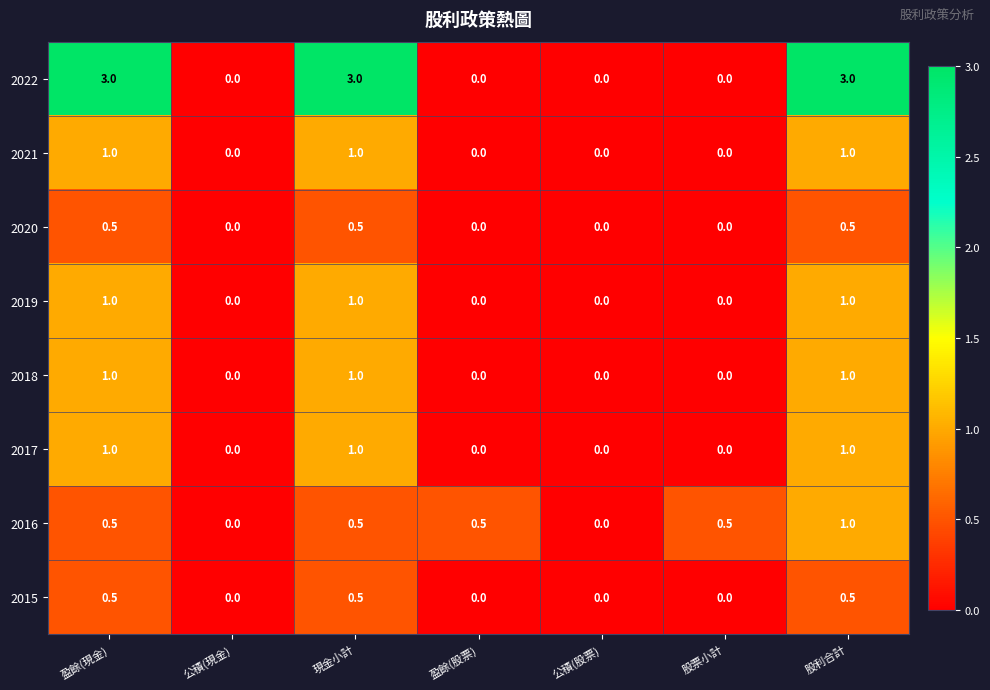

How many data points does each series have?

7